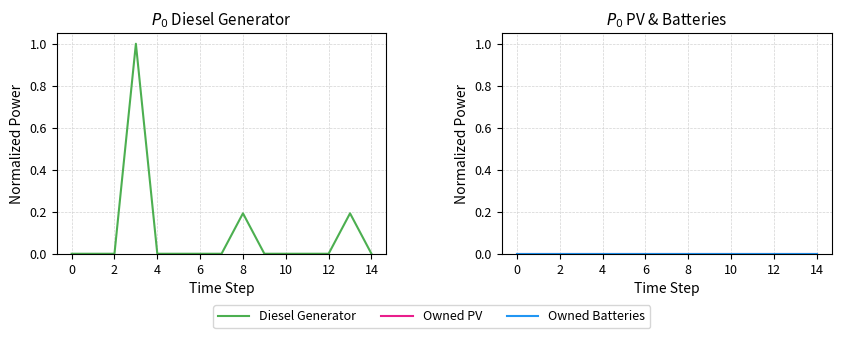

How many series are shown in this chart?

3